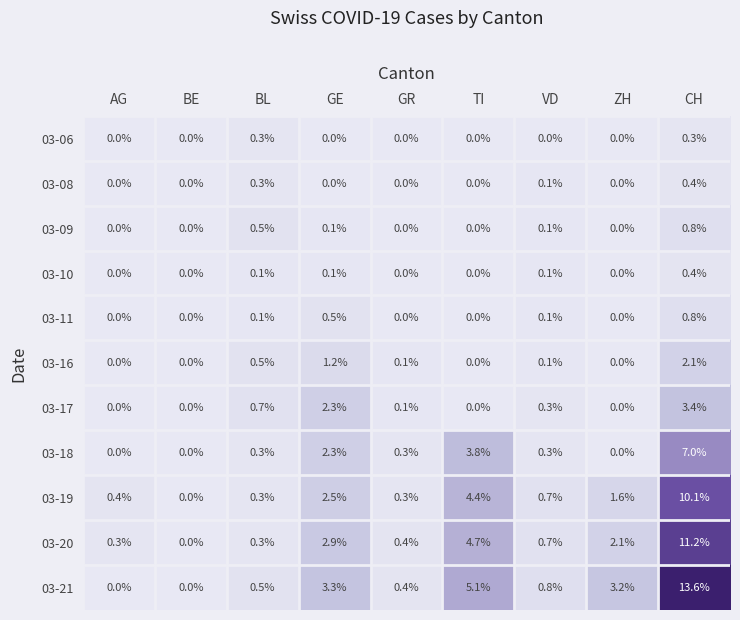

Which label corresponds to the largest value in the chart?

CH